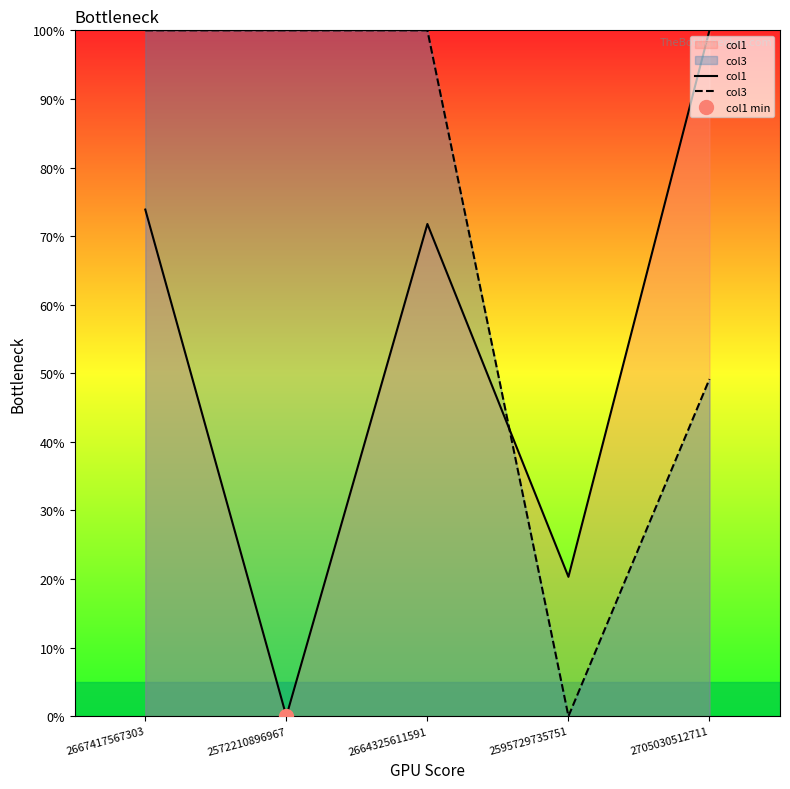

How many data points in col3 are less than 100?

2